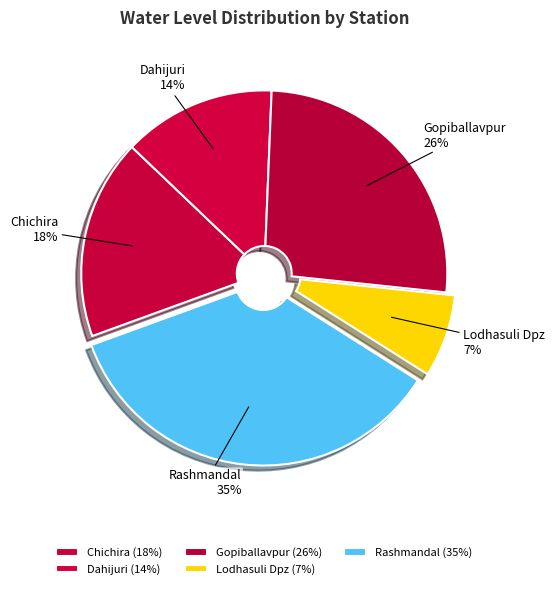

True or false: Rashmandal accounts for 43% of the total.

False